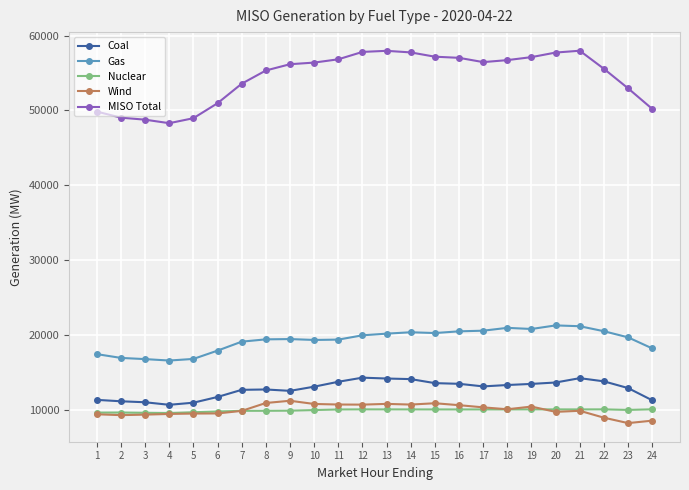

What are all the series names shown in the legend?

Coal, Gas, Nuclear, Wind, MISO Total